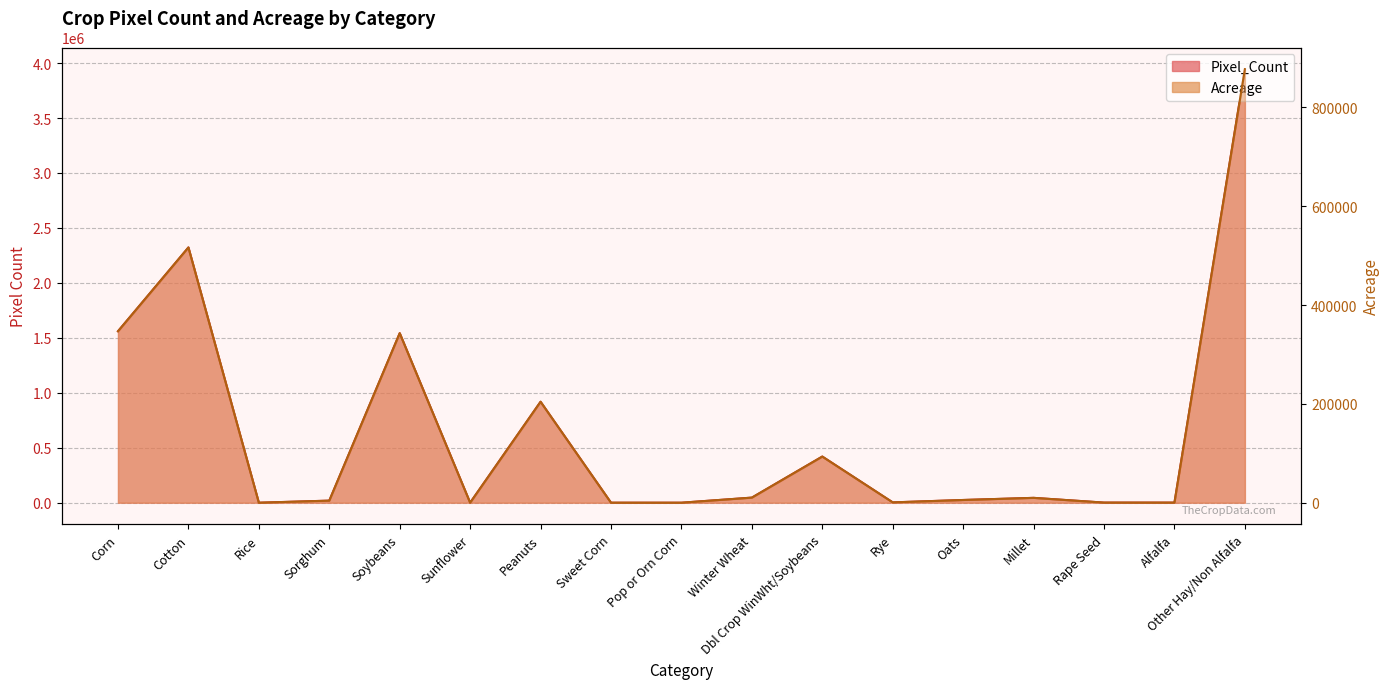

Reading left to right, what are all the values shown in this chart?

Pixel_Count: 1560058.0	2322506.0	0.0	18837.0	1542400.0	54.0	918579.0	131.0	0.0	46370.0	419918.0	2992.0	24750.0	44174.0	993.0	784.0	3944576.0
Acreage: 346947.5	516511.4	0.0	4189.2	343020.5	12.0	204286.5	29.1	0.0	10312.4	93387.2	665.4	5504.3	9824.0	220.8	174.4	877250.0